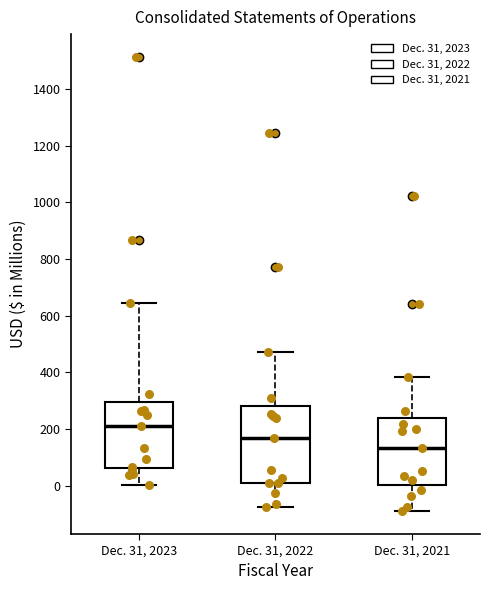

Which box's median line is the lowest?

Dec. 31, 2021